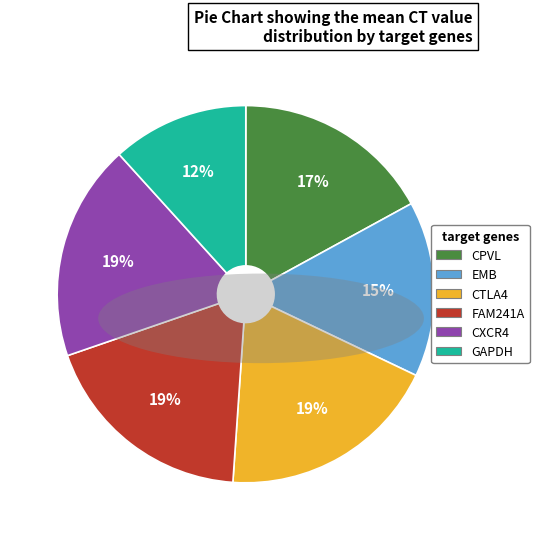

How many slices are in this pie chart?

6